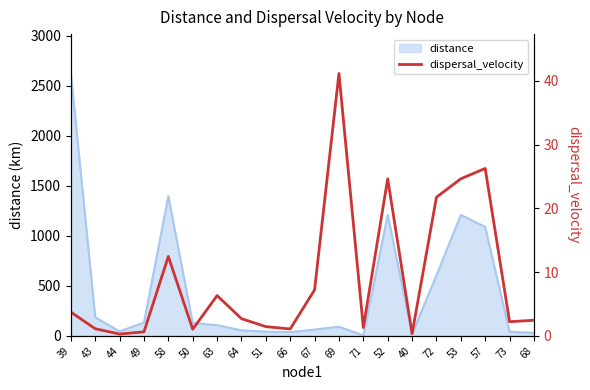

What is the sum of the values at 67 and 73?

9.4